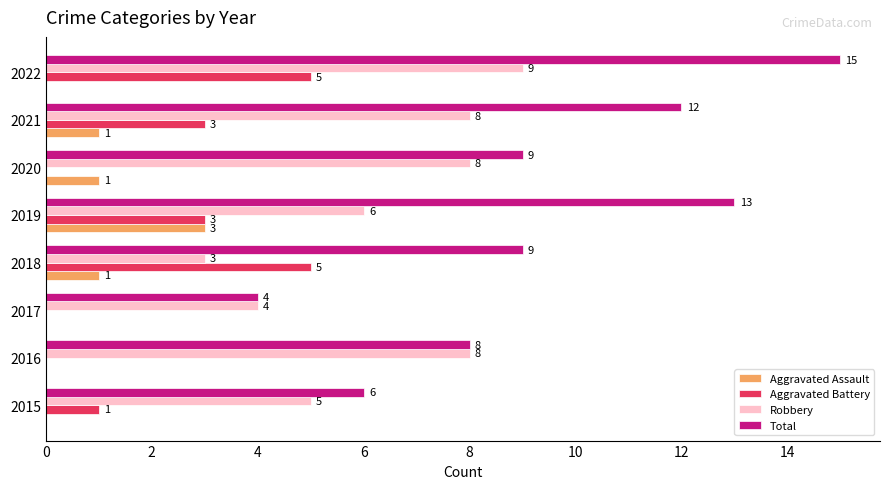

Between 2017 and 2021, which series saw the biggest shift?

Total